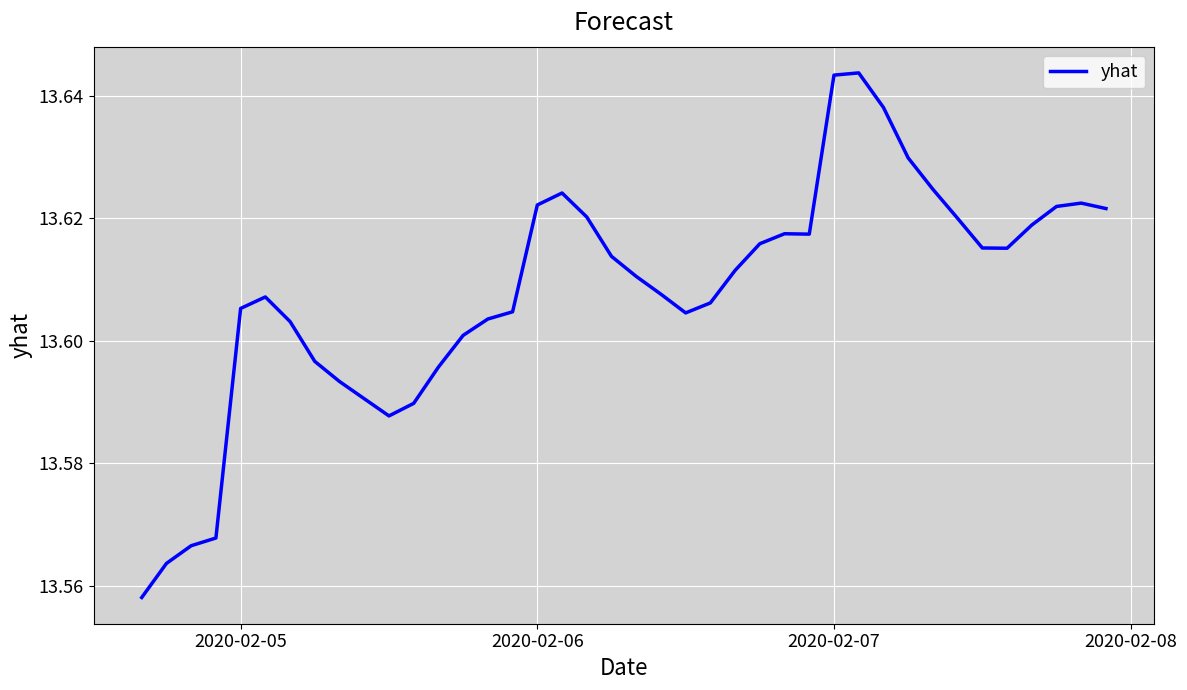

Count the values in the range 13 to 14.

40